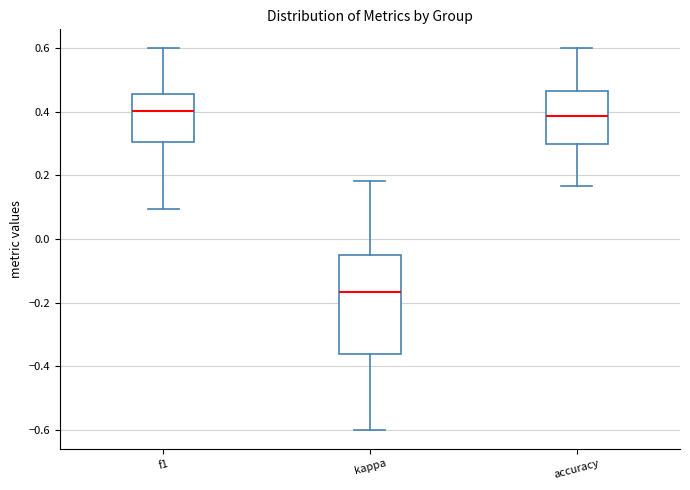

Reading left to right, transcribe this box plot: for each box, give where its median line is, the range the box spans, and where its two whiskers end, as read against the y-axis. The values are not printed on the chart, so give them approximately, as read against the axis.

f1: median 0.40, box 0.30 to 0.46, whiskers 0.10 to 0.60
kappa: median -0.16, box -0.36 to -0.04, whiskers -0.60 to 0.18
accuracy: median 0.38, box 0.30 to 0.46, whiskers 0.16 to 0.60